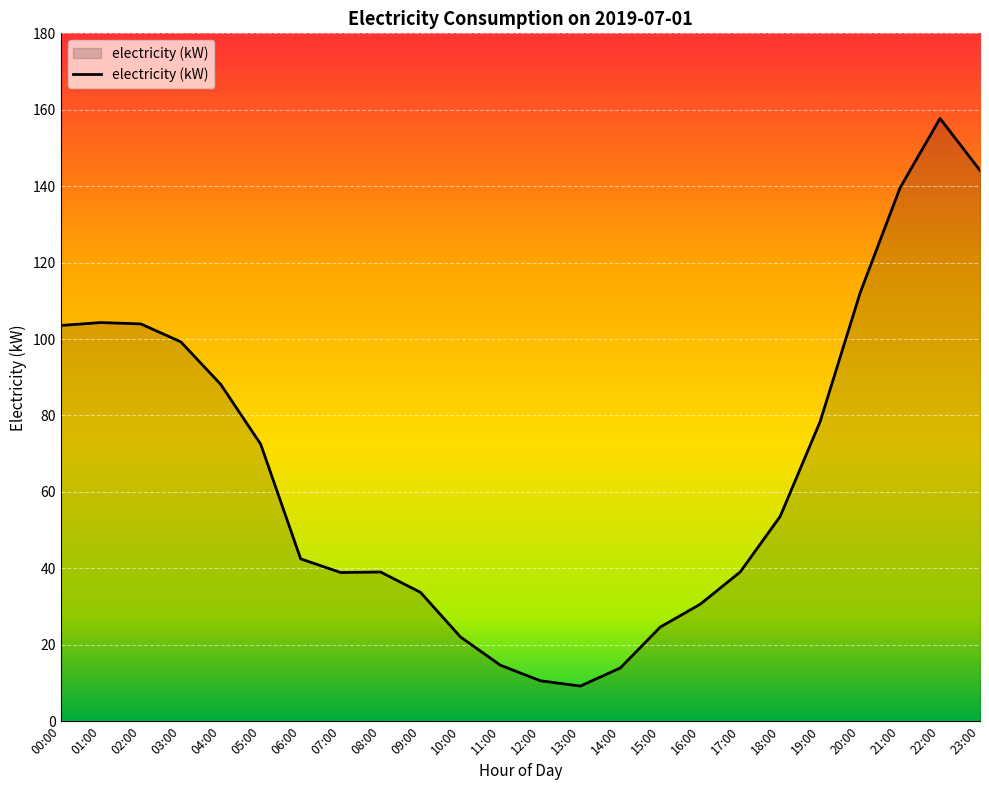

What is the maximum value shown in the chart?

157.7